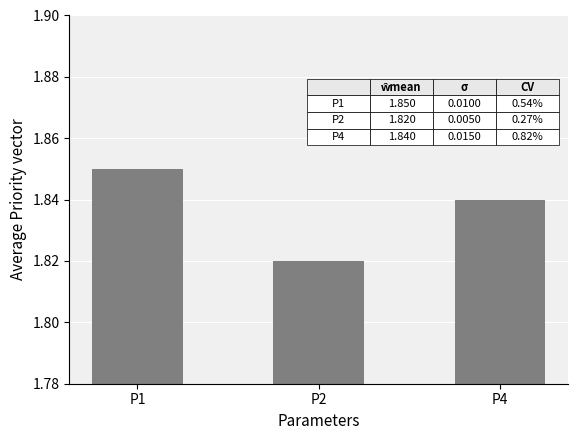

Count the values in the range 1 to 2.

3